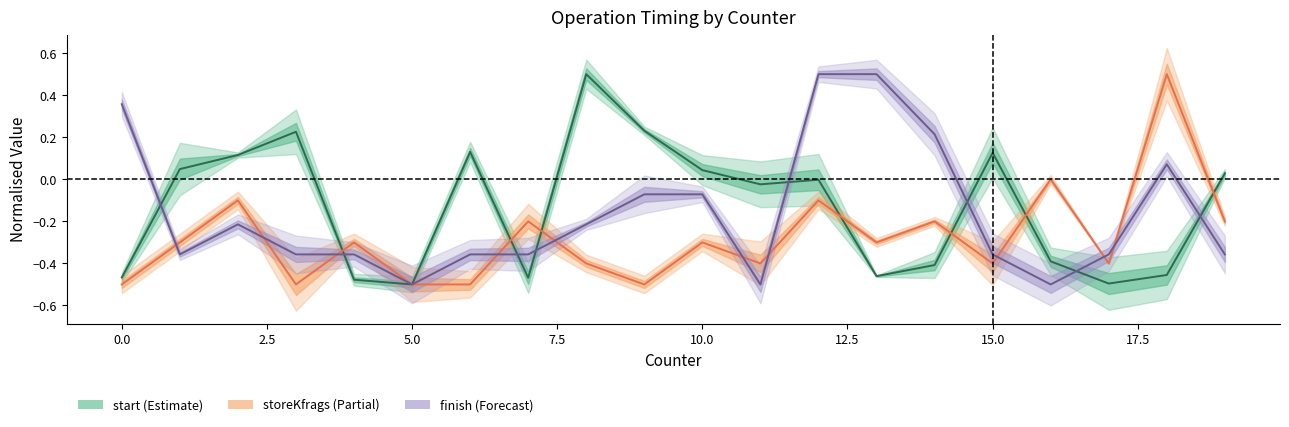

True or false: start and storeKfrags cross at least once.

True